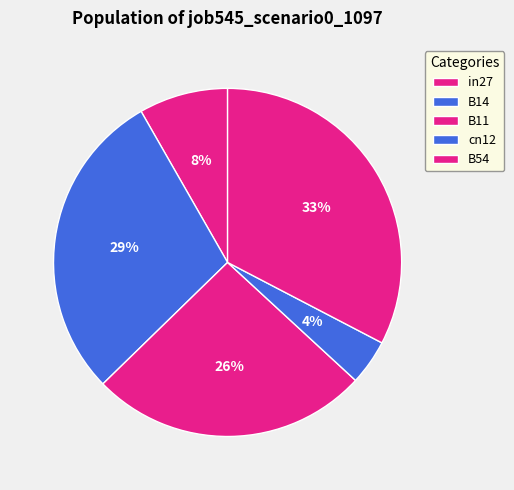

Which slice is the smallest?

cn12